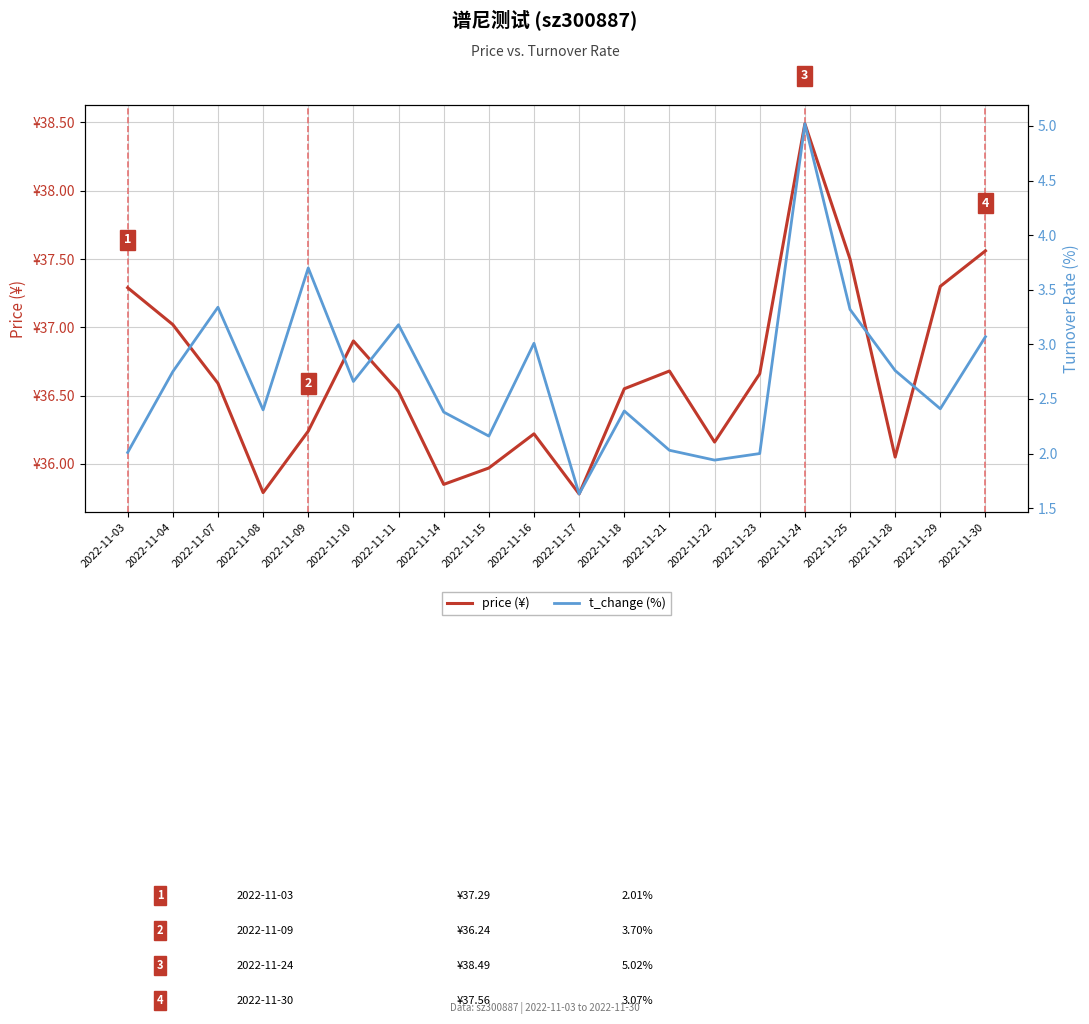

Is it true that t_change (%) equals 2.4 at 2022-11-14?

True